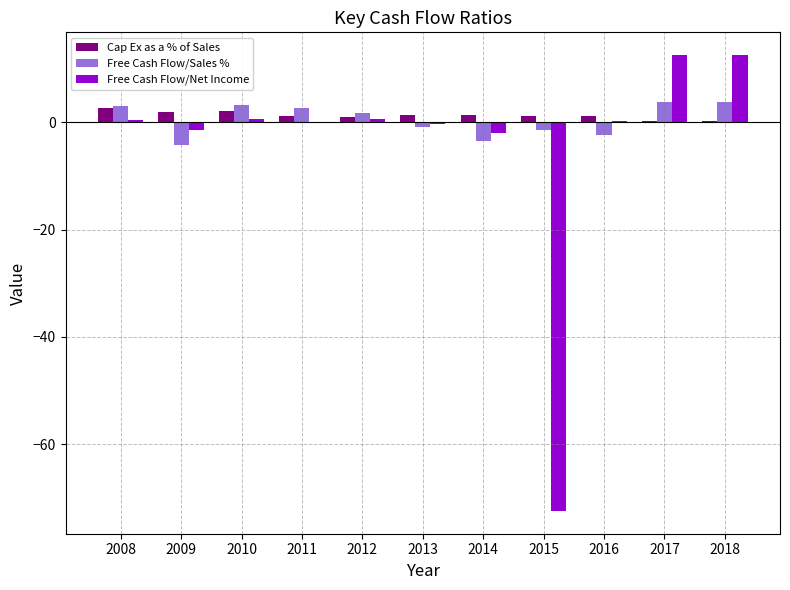

What is the maximum value shown in the chart?

12.5